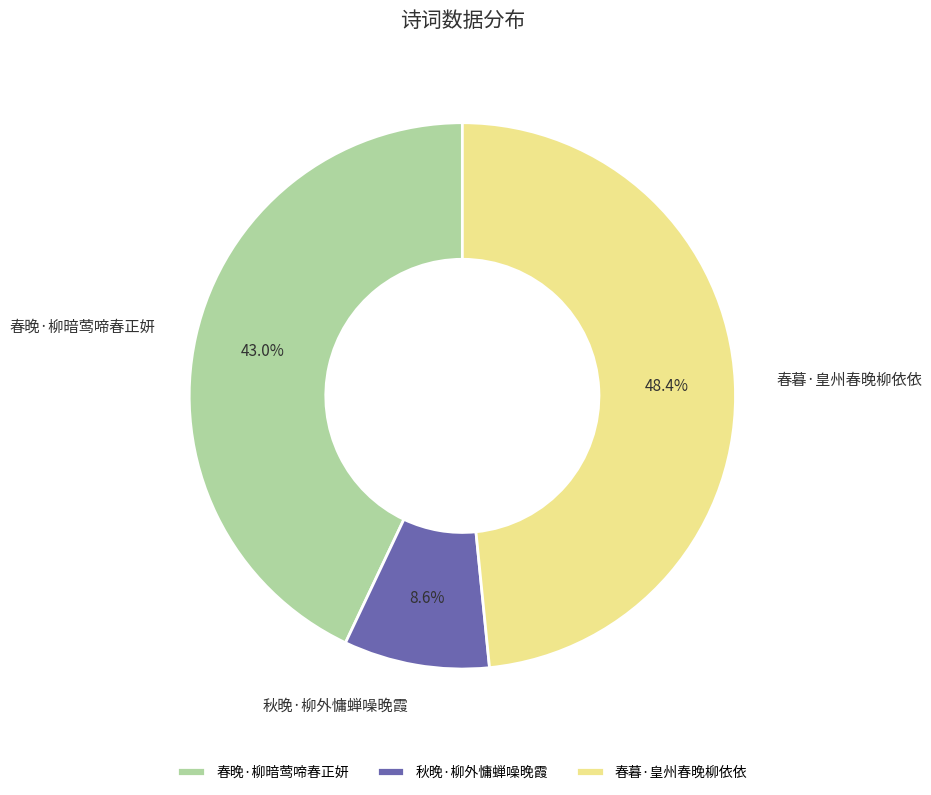

To the nearest percent, what percentage of the pie is 春暮·皇州春晚柳依依?

48%